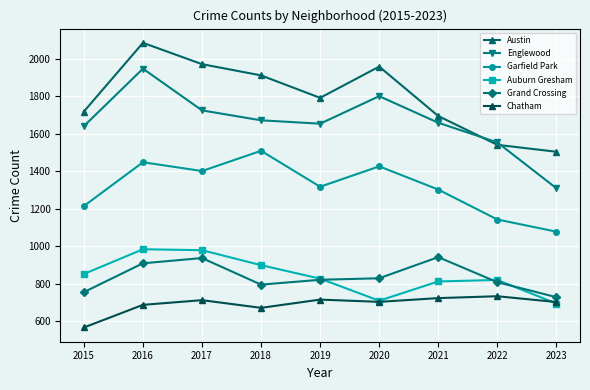

Reading right to left, what are all the values shown in this chart?

Austin: 2023=1504	2022=1541	2021=1695	2020=1959	2019=1792	2018=1912	2017=1972	2016=2086	2015=1719
Englewood: 2023=1309	2022=1554	2021=1659	2020=1801	2019=1654	2018=1672	2017=1725	2016=1948	2015=1641
Garfield Park: 2023=1077	2022=1142	2021=1302	2020=1426	2019=1317	2018=1509	2017=1401	2016=1448	2015=1214
Auburn Gresham: 2023=693	2022=819	2021=811	2020=708	2019=826	2018=898	2017=978	2016=983	2015=851
Grand Crossing: 2023=727	2022=807	2021=941	2020=828	2019=820	2018=794	2017=936	2016=908	2015=754
Chatham: 2023=701	2022=732	2021=722	2020=702	2019=714	2018=670	2017=711	2016=686	2015=565